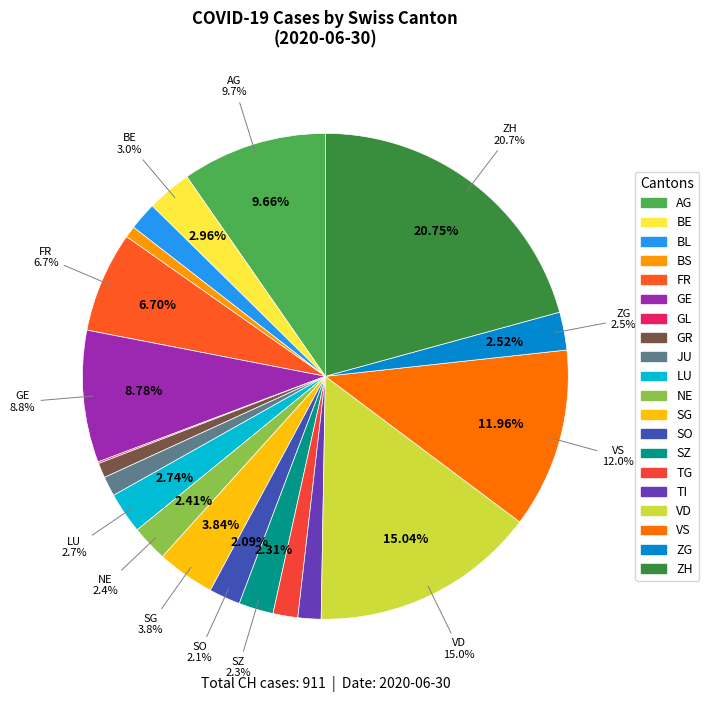

Which slice is the largest?

ZH